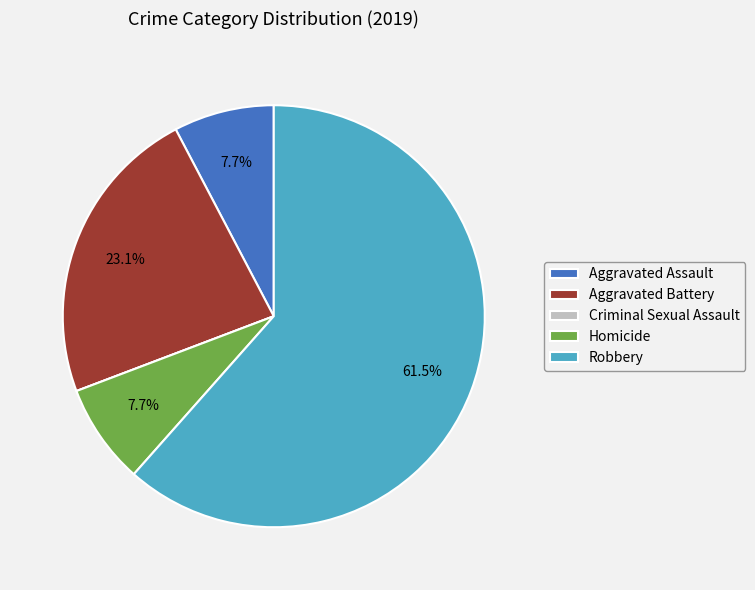

Combined, what portion of the pie is Homicide and Robbery?

69.2%